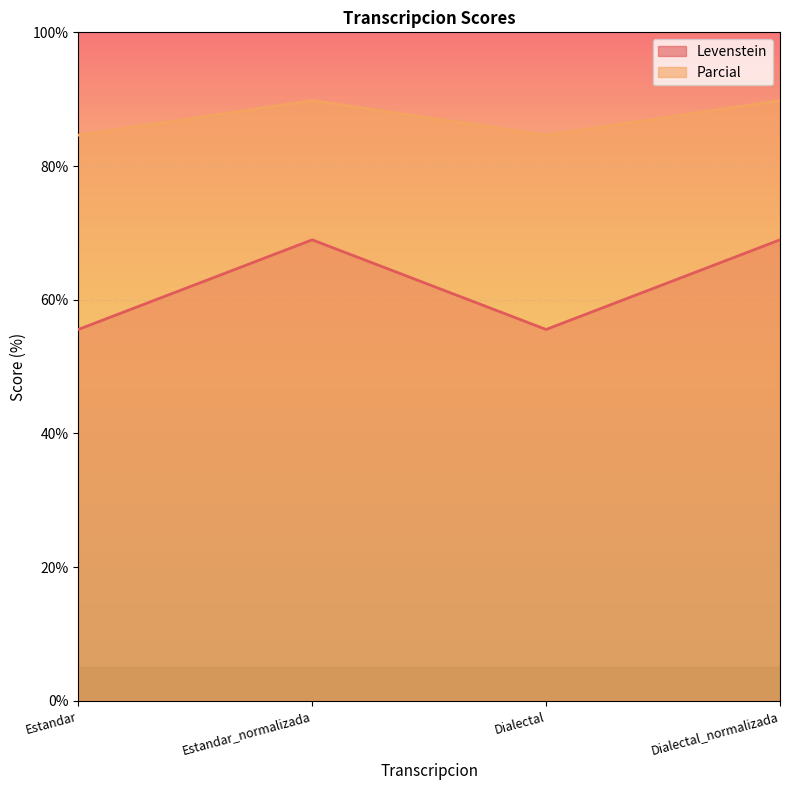

Reading left to right, extract all data points from this chart.

Levenstein: Estandar=55.6	Estandar_normalizada=69.0	Dialectal=55.6	Dialectal_normalizada=69.0
Parcial: Estandar=84.6	Estandar_normalizada=89.8	Dialectal=84.6	Dialectal_normalizada=89.8